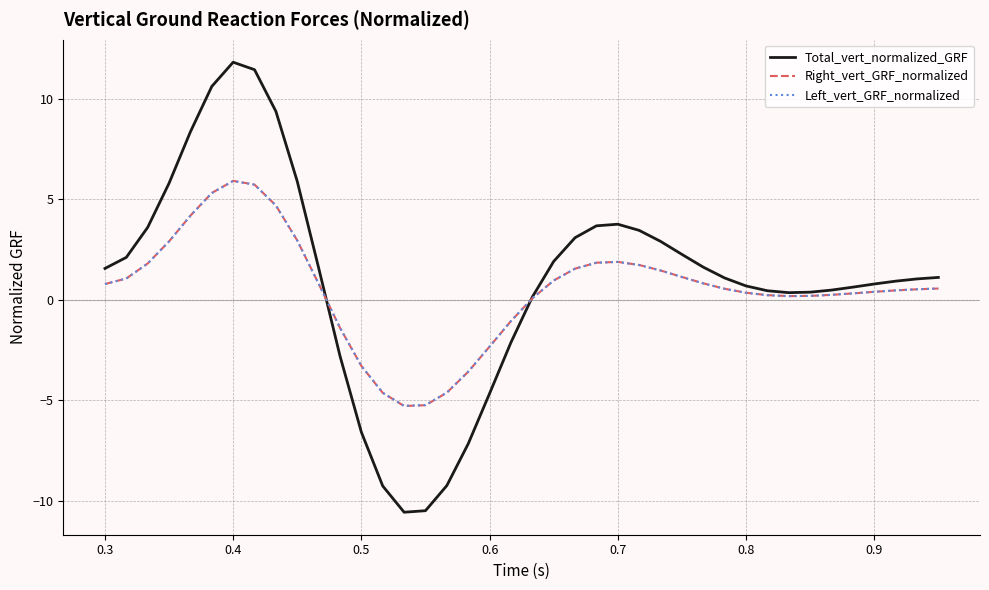

Which series has the widest spread of values?

Total_vert_normalized_GRF